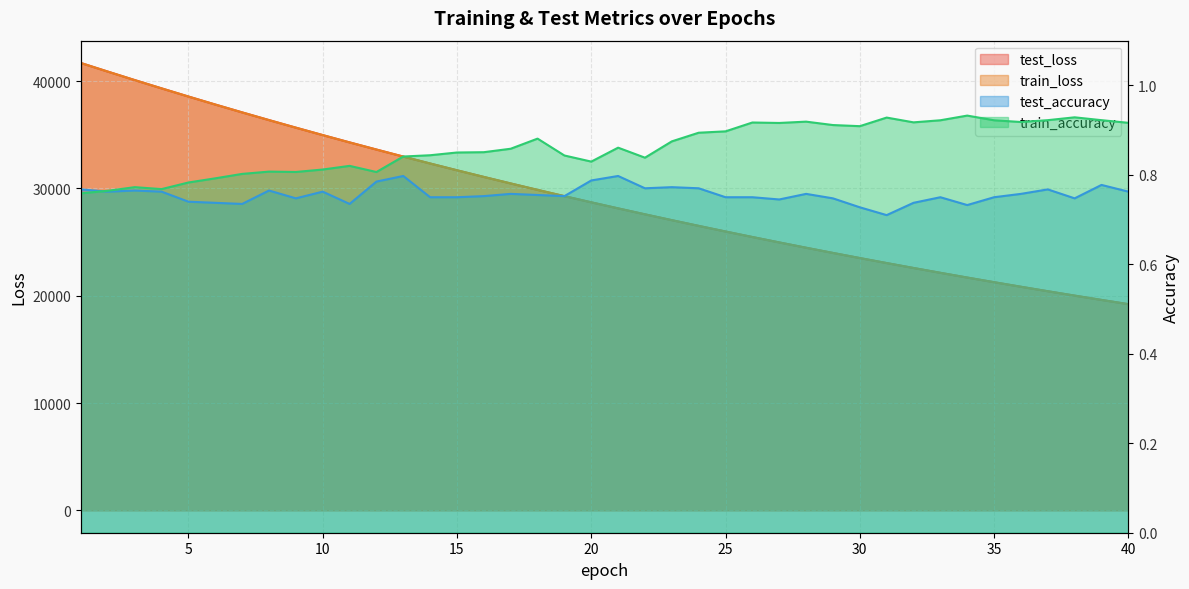

True or false: train_loss and test_accuracy cross at least once.

False